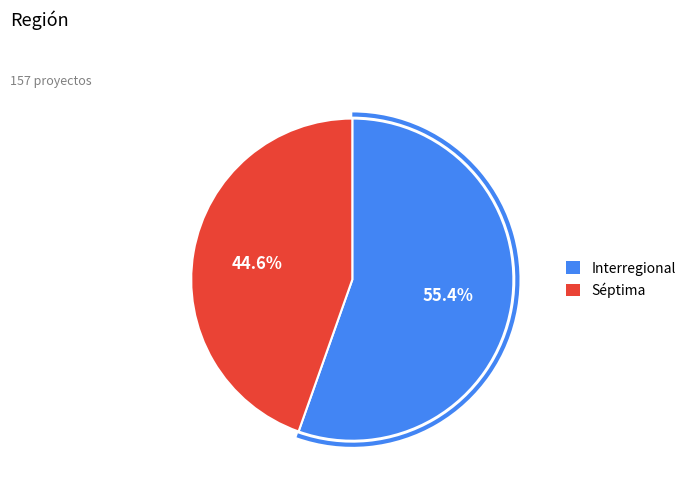

To the nearest percent, what is the average slice percentage?

50%